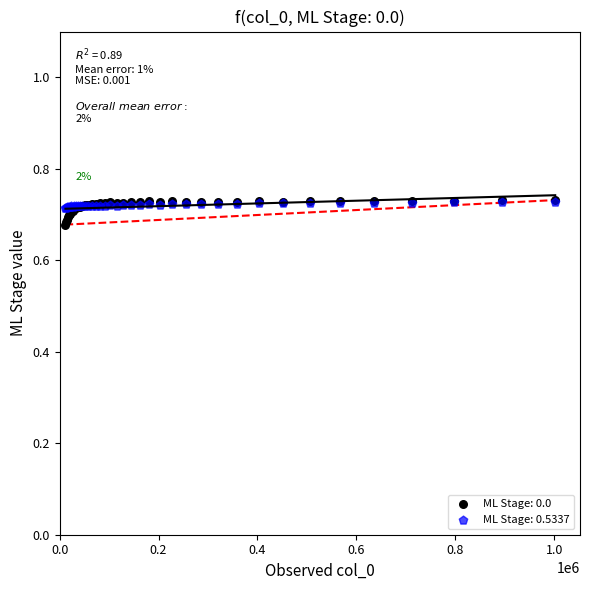

What are all the series names shown in the legend?

ML Stage: 0.0, ML Stage: 0.5337